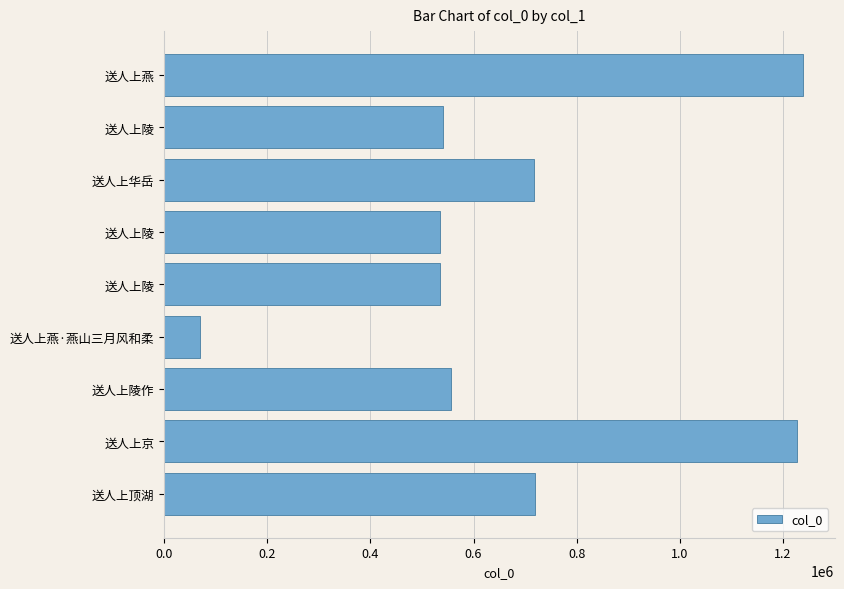

How many bars are there in total?

9